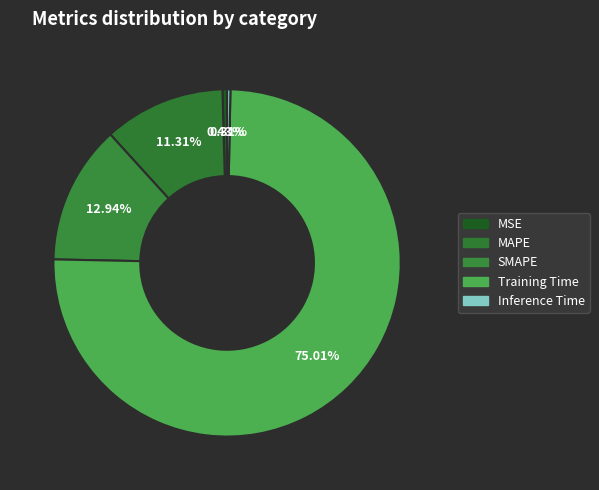

Does any single category account for the majority?

Yes